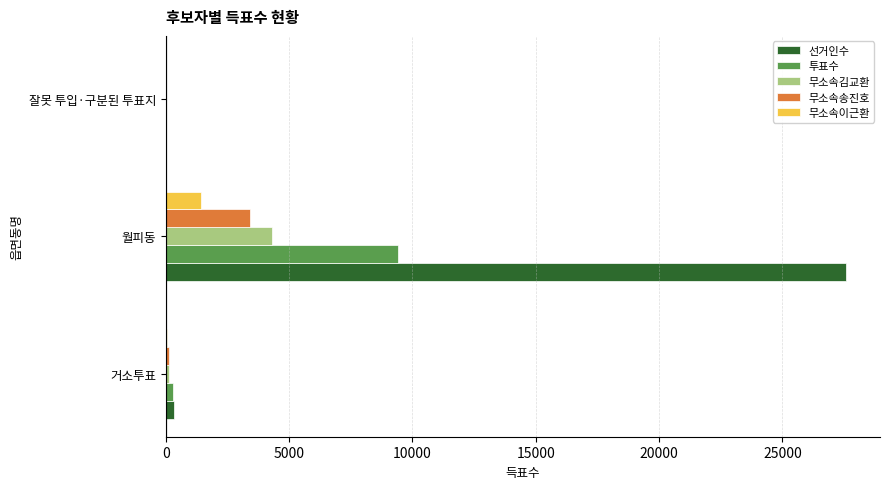

What is the sum of all 투표수 values?

9743